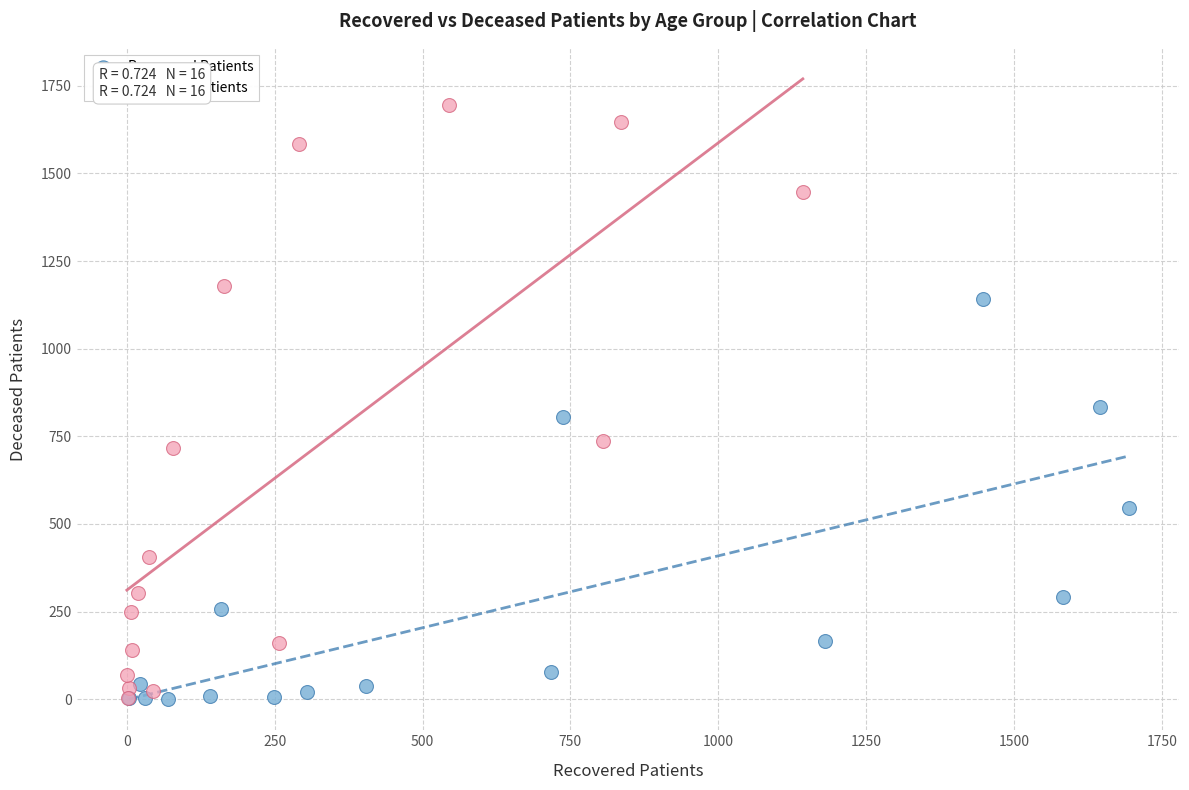

Which series reaches the maximum Y coordinate?

Deceased Patients